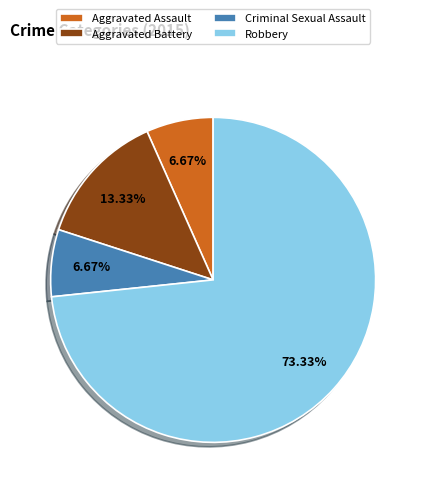

What is the total percentage of Criminal Sexual Assault and Robbery?

80.0%